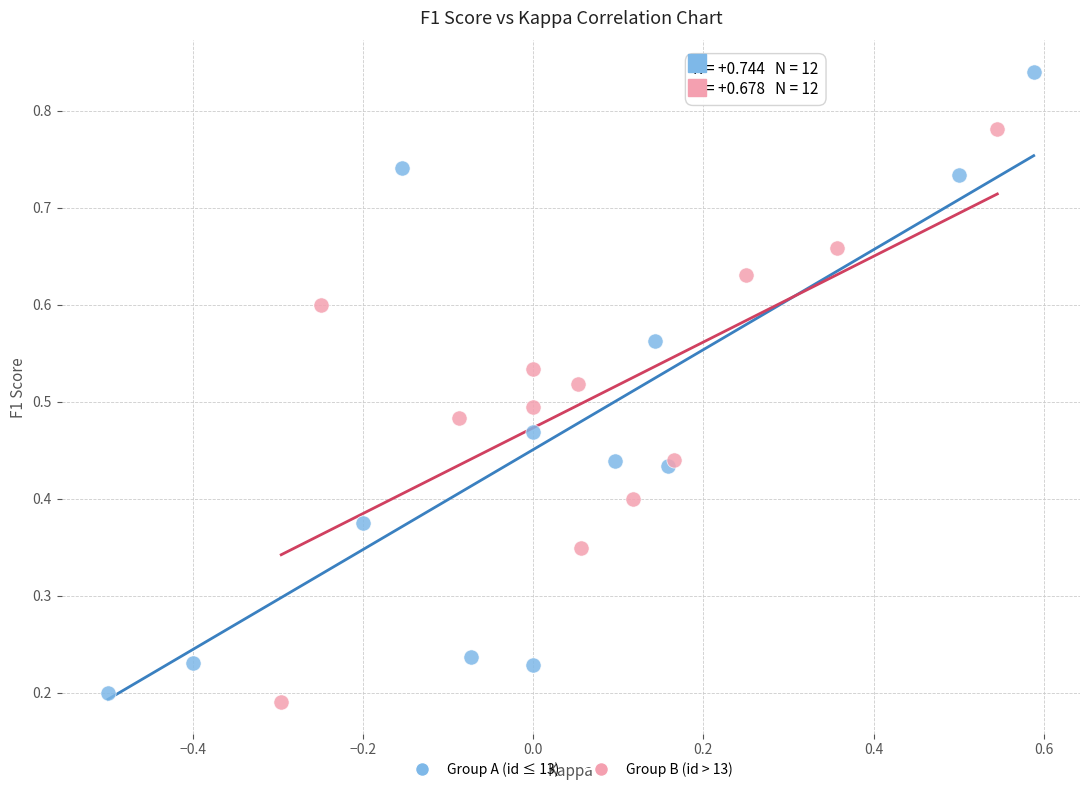

Which series reaches the maximum Y coordinate?

Group A (id ≤ 13)